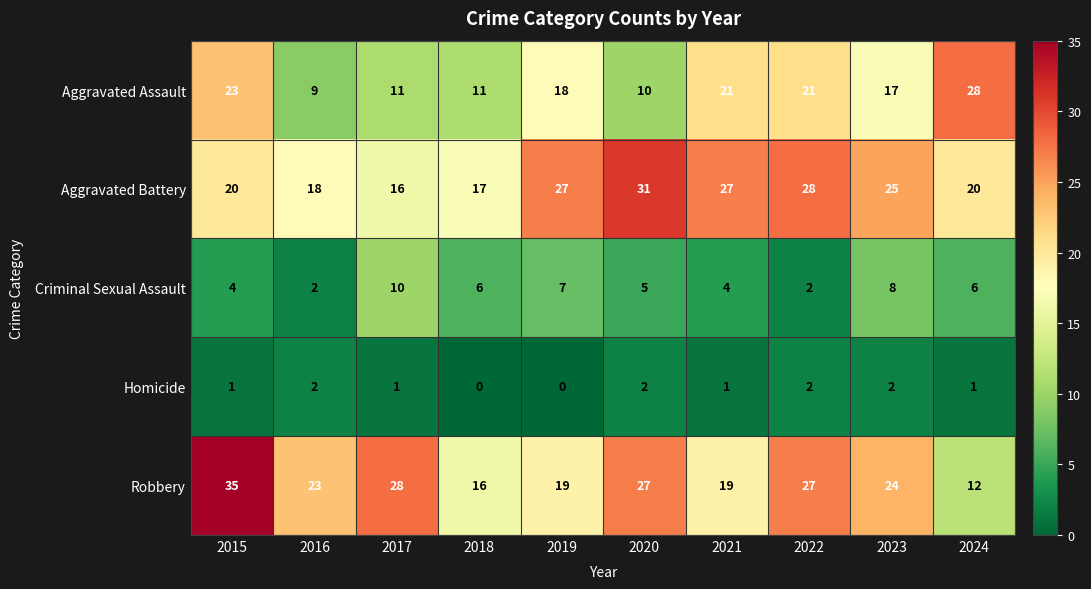

How many values in the Robbery series are below 24?

5